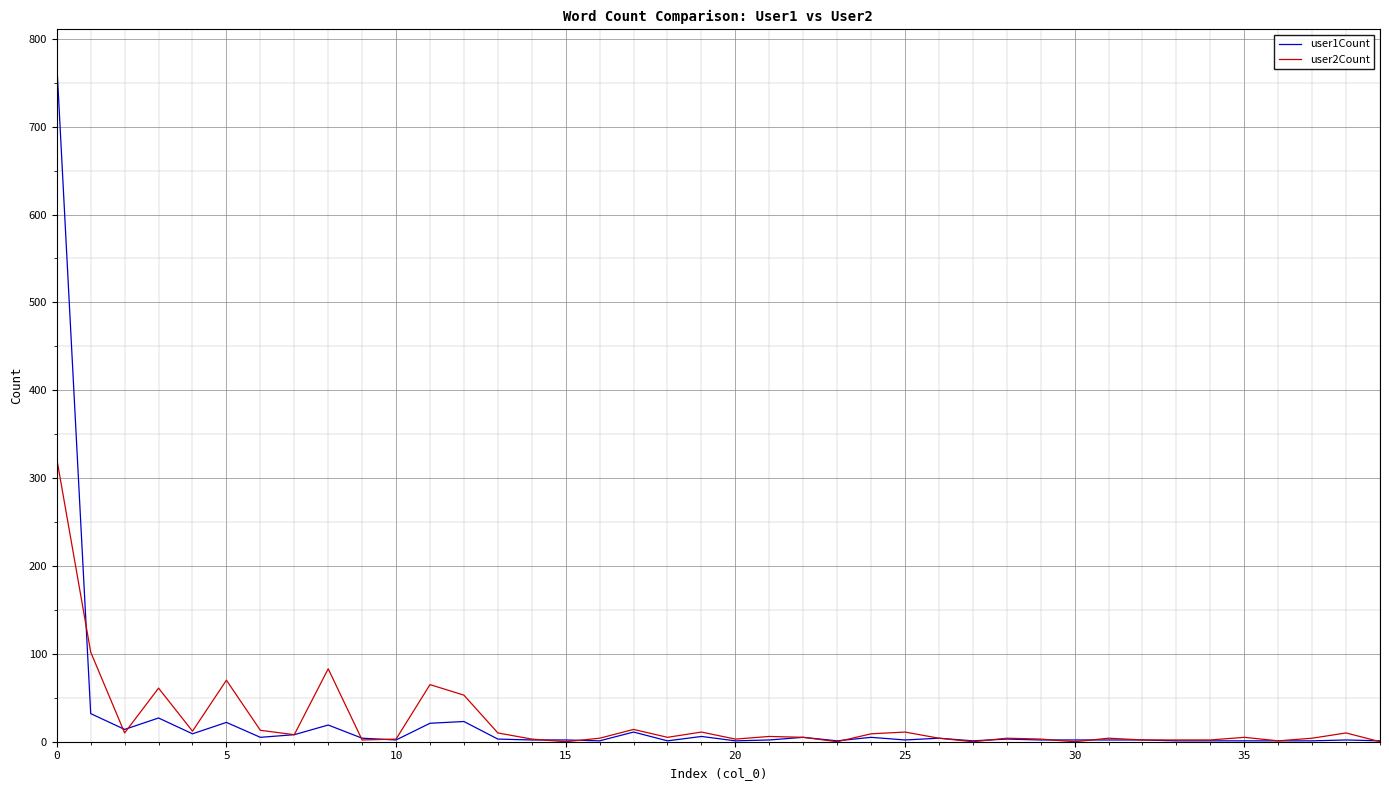

List the series in order of their peak value, lowest first.

user2Count, user1Count